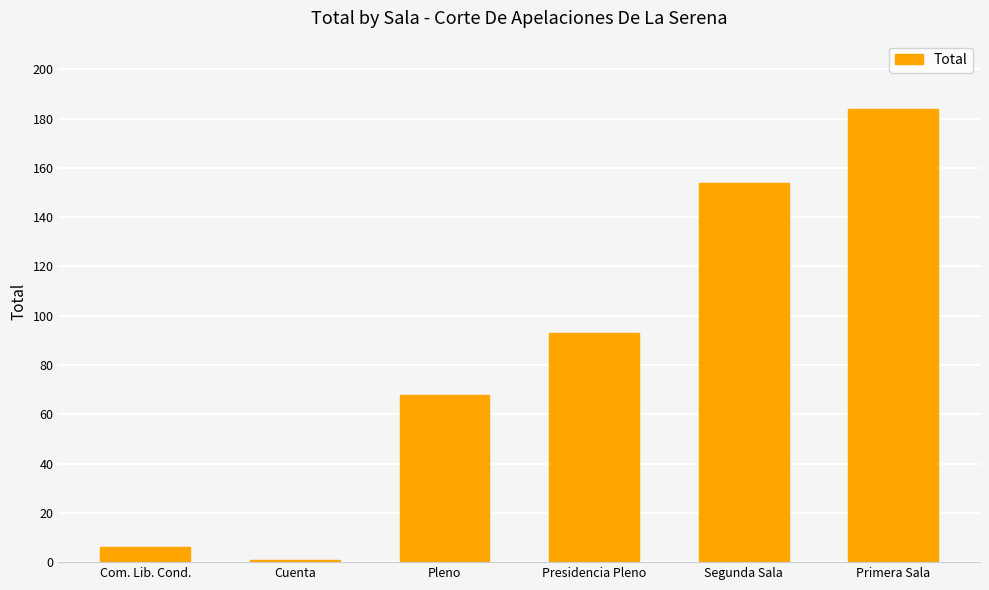

Rank the categories by value from lowest to highest.

Cuenta, Com. Lib. Cond., Pleno, Presidencia Pleno, Segunda Sala, Primera Sala